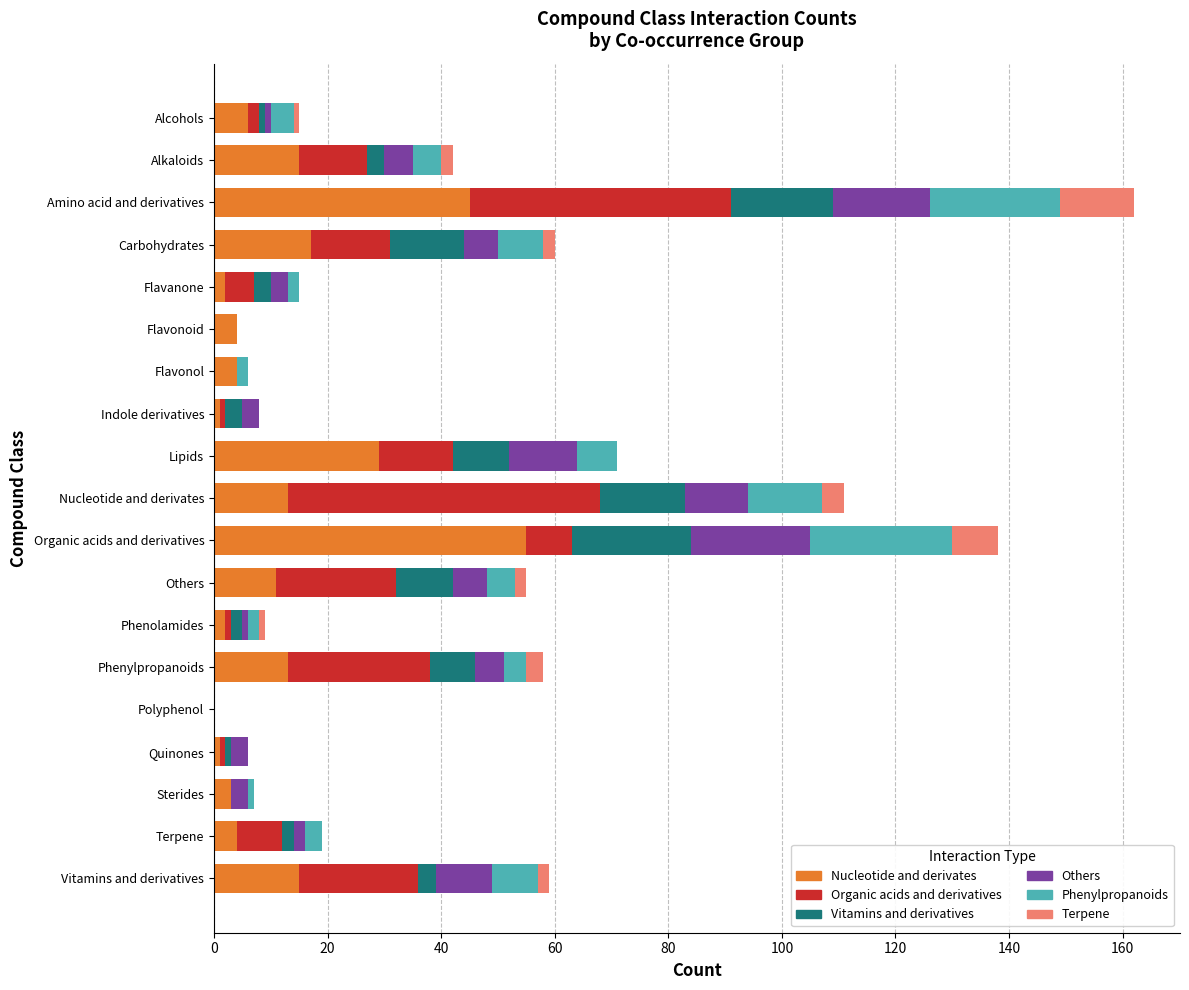

What is the total value across all series at Lipids?

71